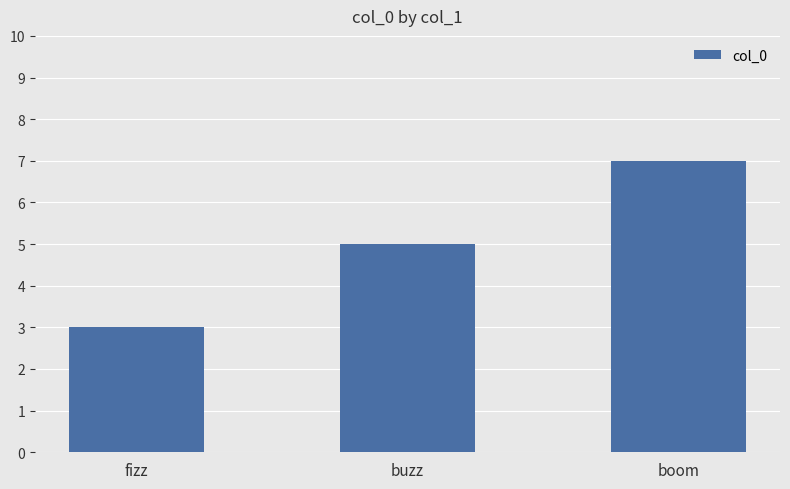

What is the label of the 1st bar from the right?

boom